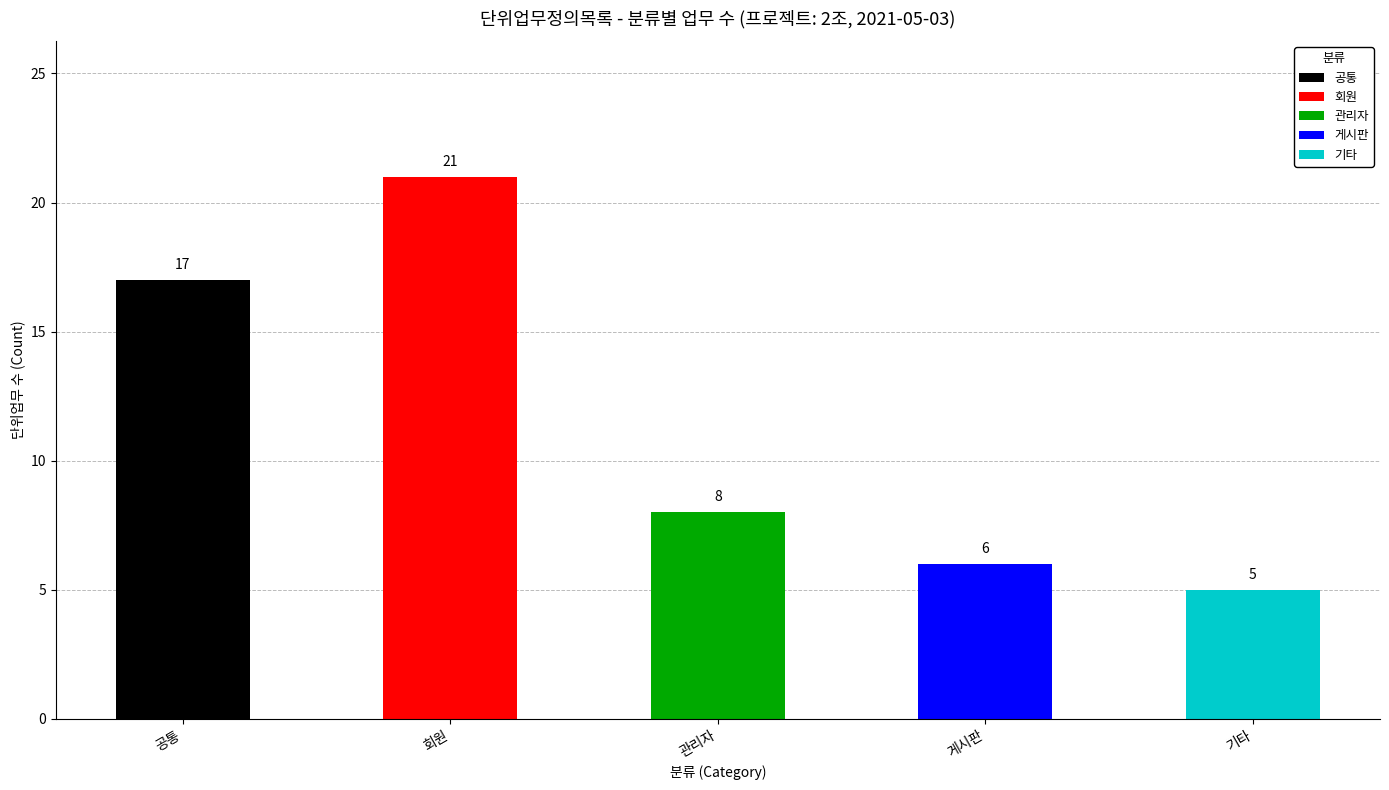

Between 10 and 9, which is larger?

10